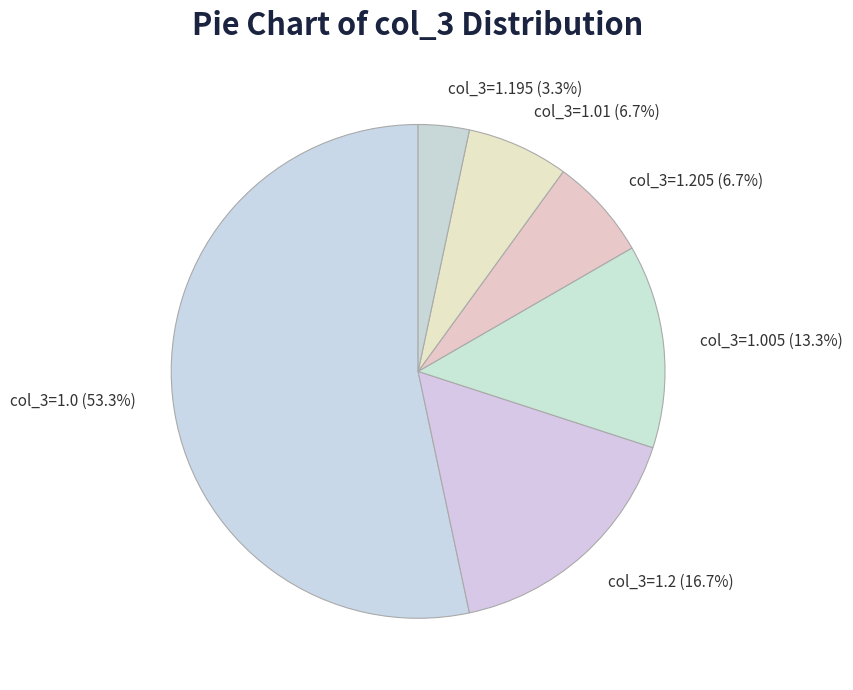

Which category accounts for the majority?

col_3=1.0 (53.3%)